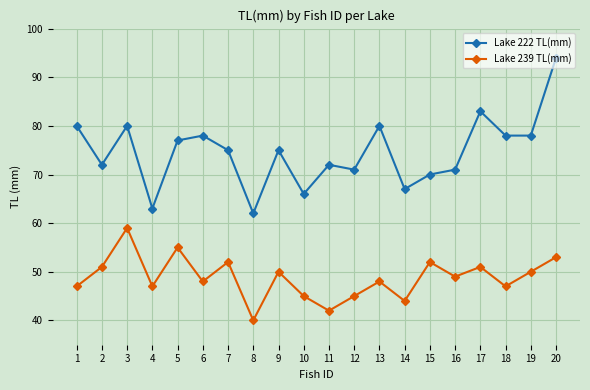

Does the chart display data point markers on the line(s)?

Yes